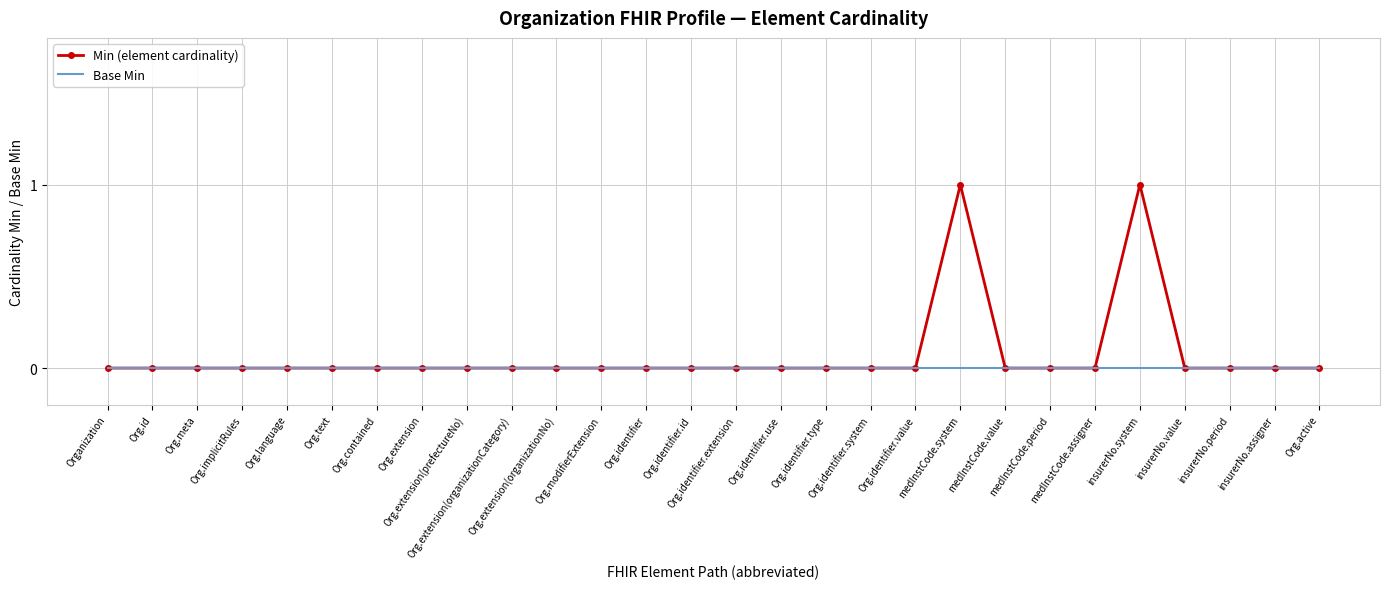

List the series in order of their peak value, highest first.

Min (element cardinality), Base Min